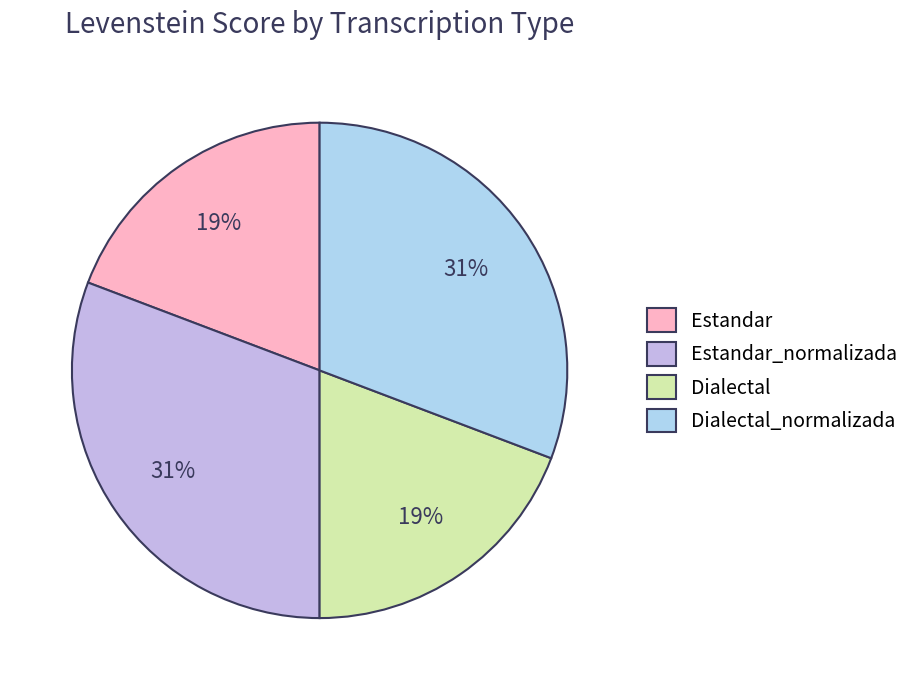

What percentage is the Dialectal_normalizada slice, to the nearest percent?

31%